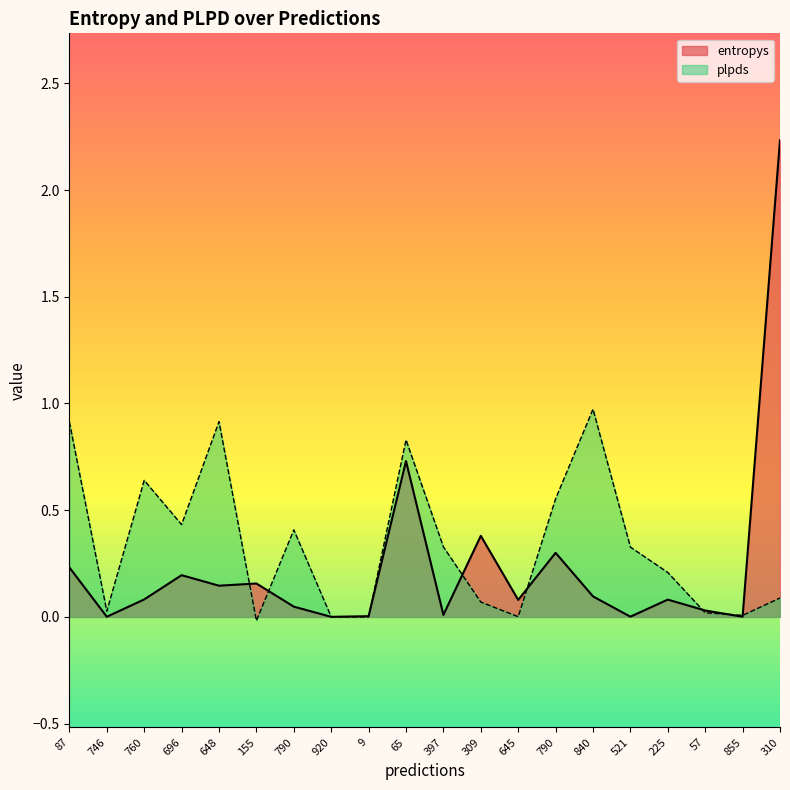

Which series has the largest range (max minus min)?

entropys